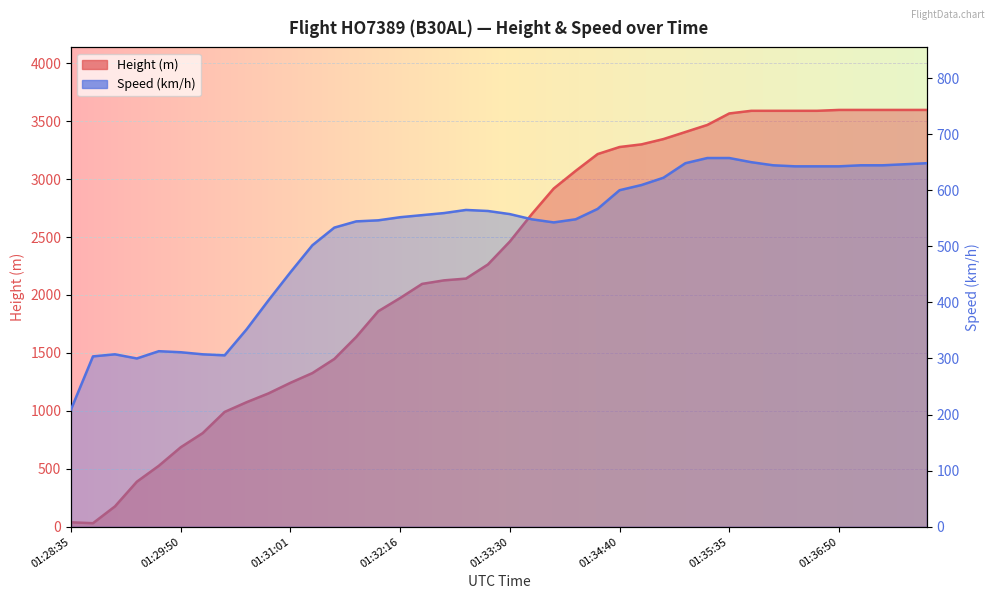

The Height series shows 162.9 at 01:33:30. True or false?

False